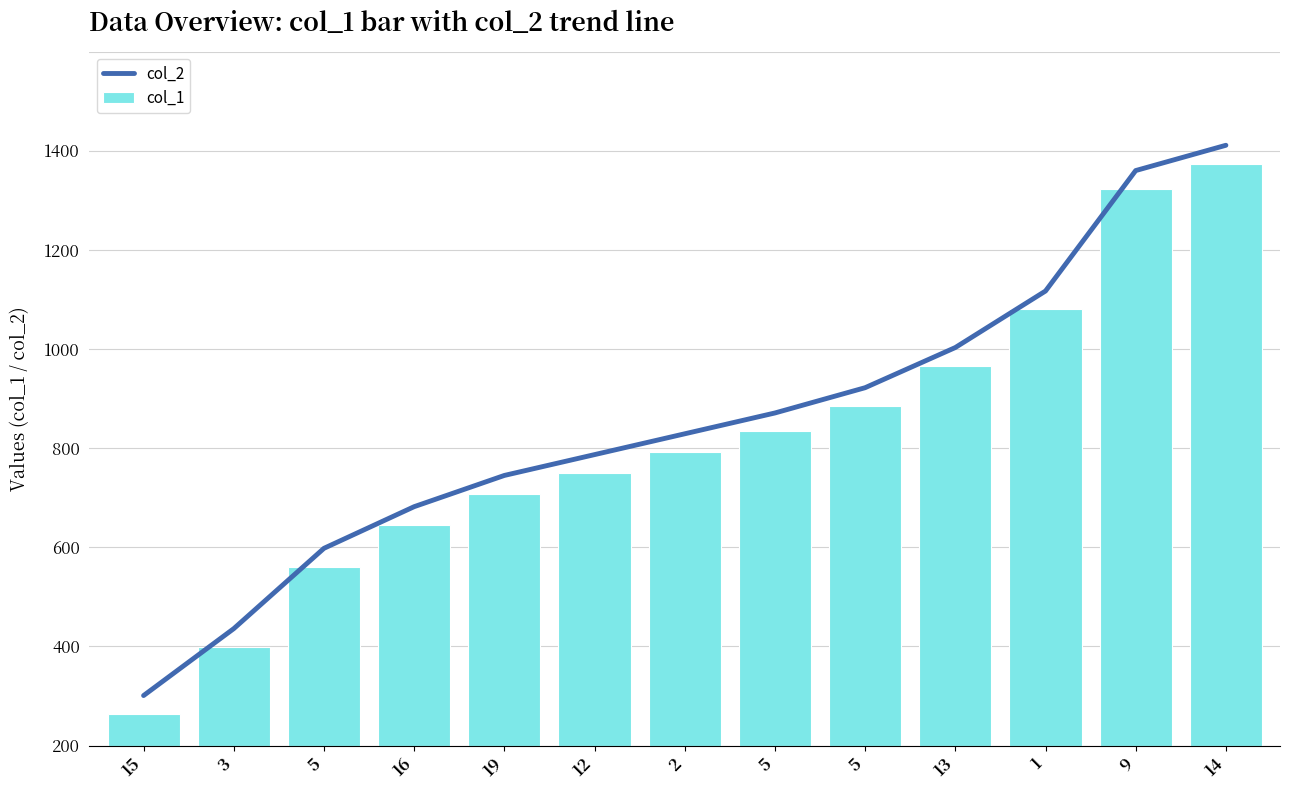

Reading right to left, what are all the values shown in this chart?

col_2: 14=1211	9=1160	1=917	13=803	5=722	5=671	2=629	12=587	19=545	16=482	5=398	3=236	15=101
col_1: 14=1174	9=1123	1=880	13=766	5=685	5=634	2=592	12=550	19=508	16=445	5=361	3=199	15=64